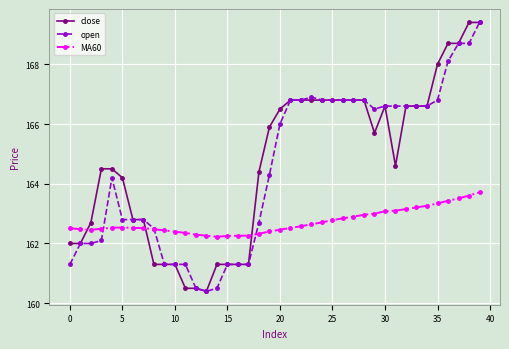

What is the difference between the maximum and minimum values in the close series?

9.0